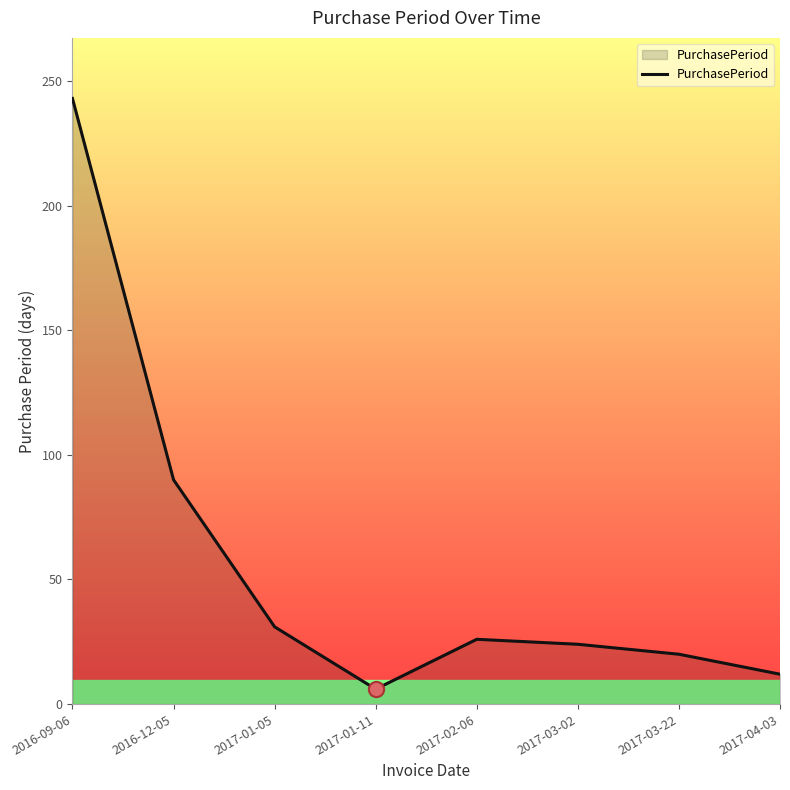

Between 2016-09-06 and 2017-01-05, which is larger?

2016-09-06